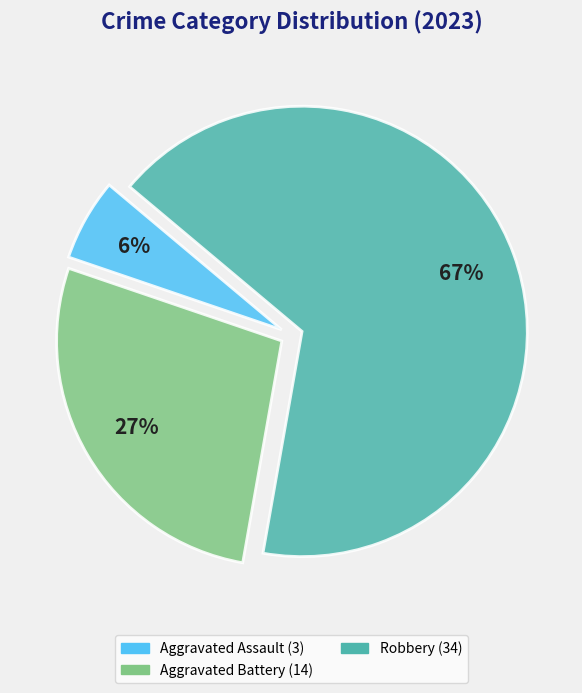

To the nearest percent, what is the average slice percentage?

33%